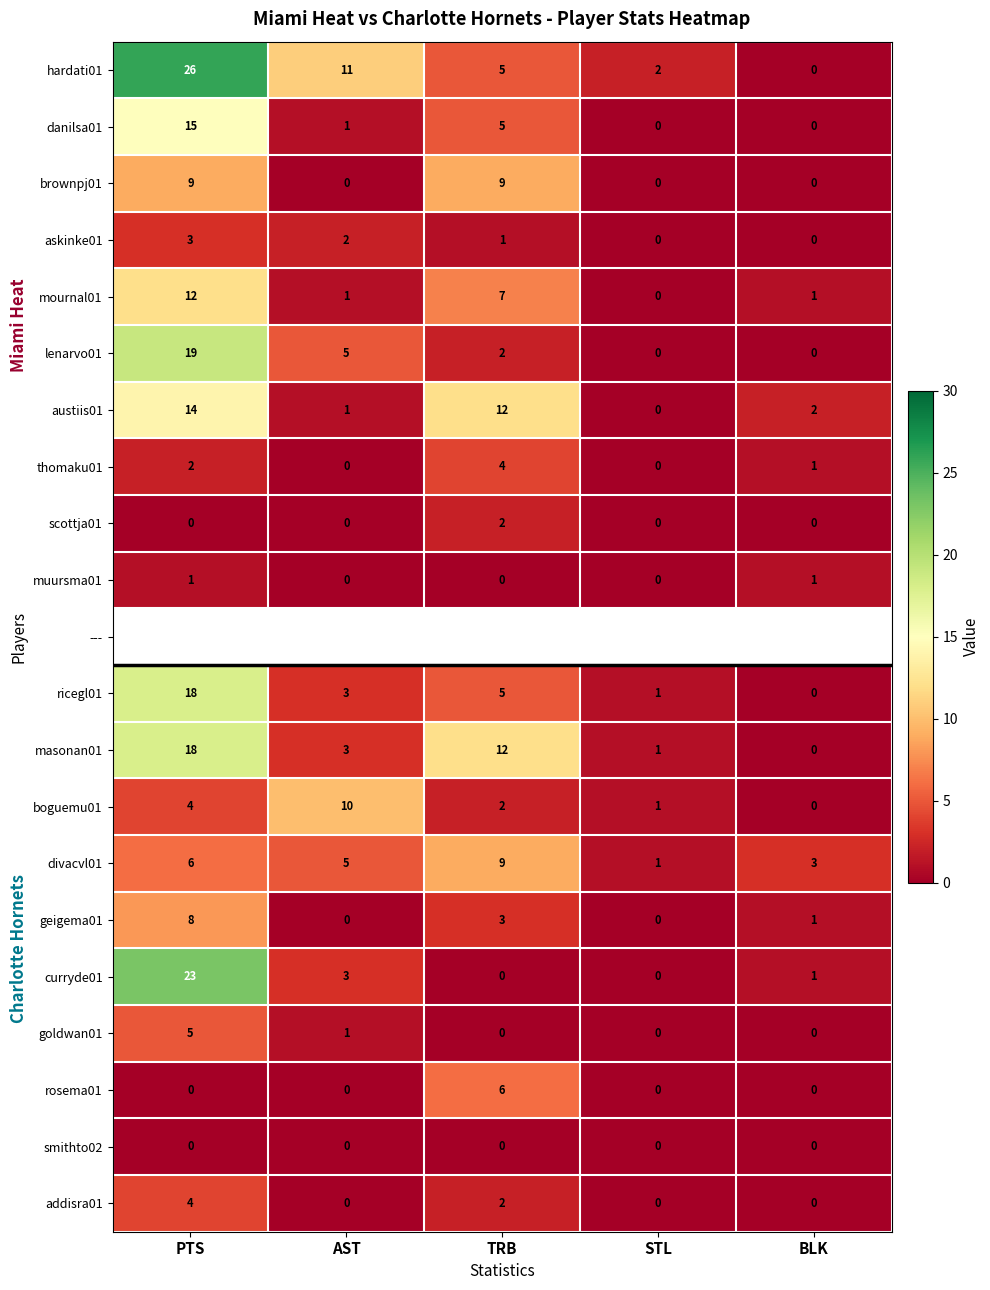

How many series are shown in this chart?

21